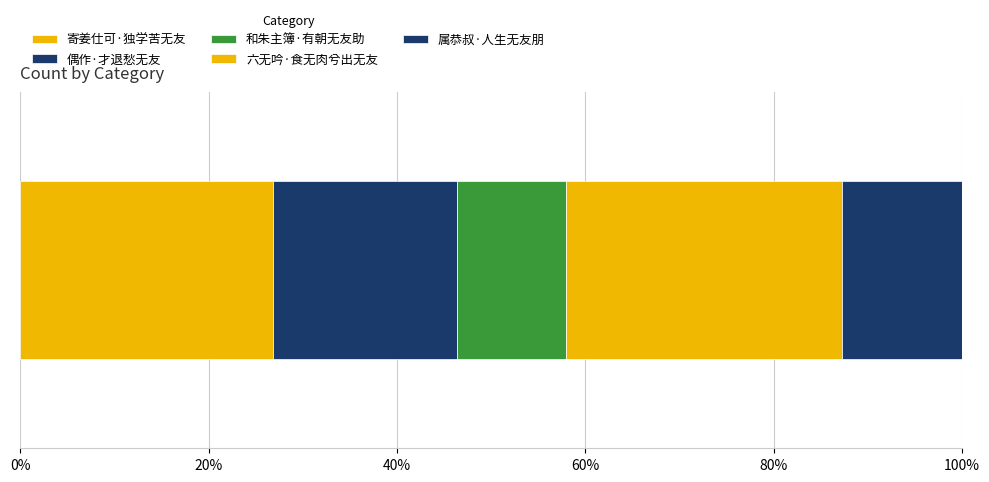

What is the label of the 5th bar from the right?

寄姜仕可·独学苦无友